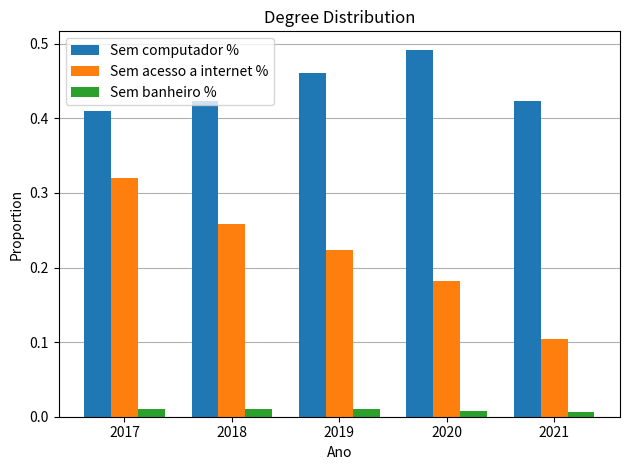

What is the sum of all Sem acesso a internet % values?

1.1